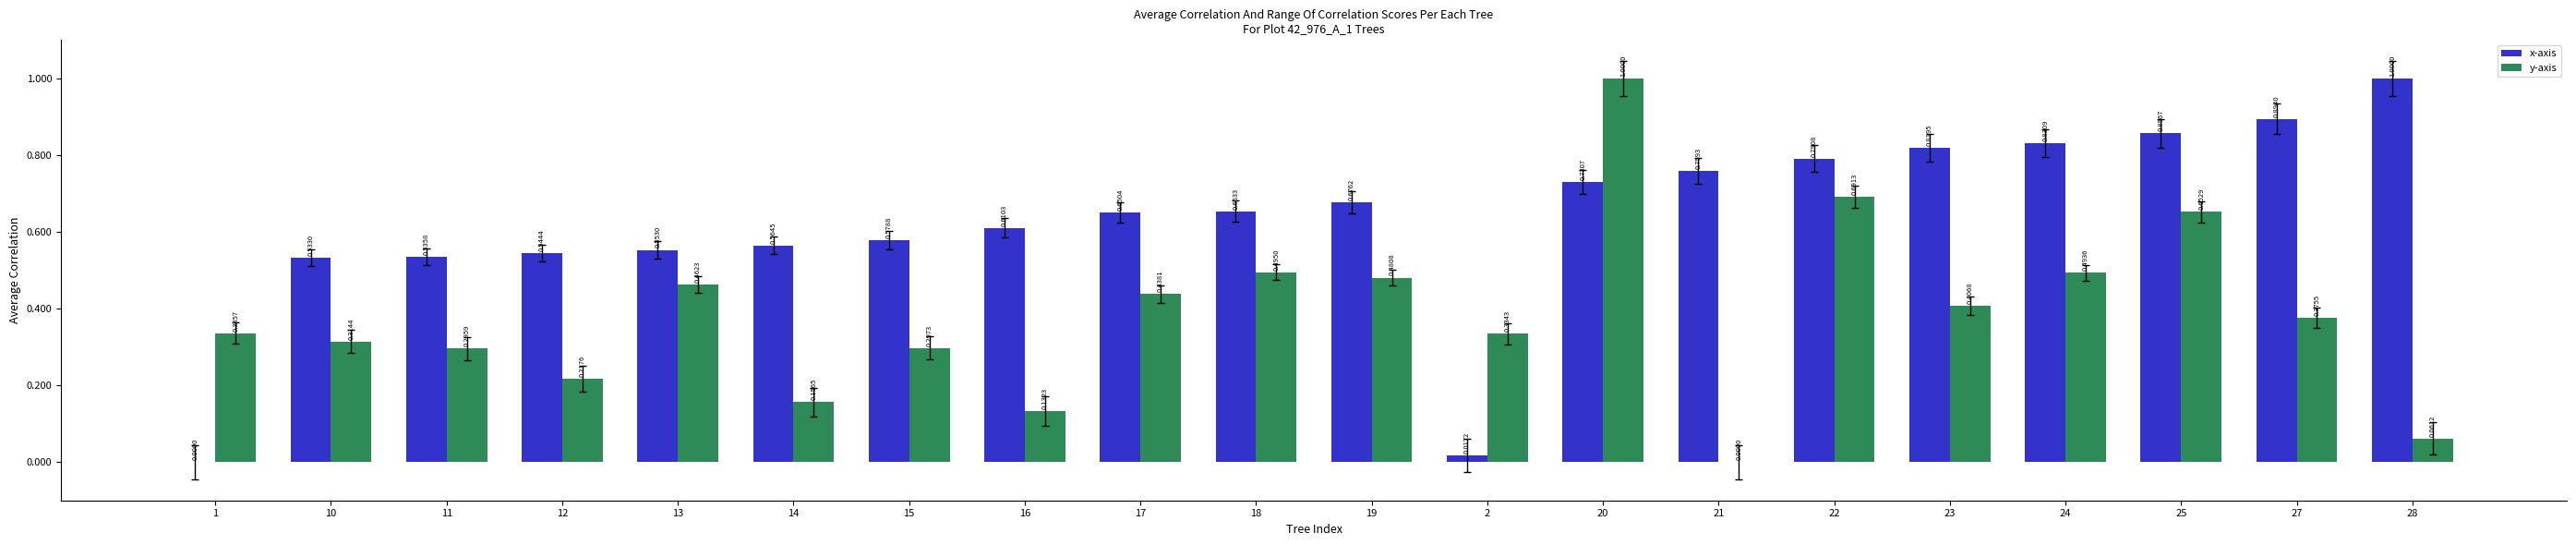

Is the value of y-axis at 15 greater than the value of x-axis at 25?

No